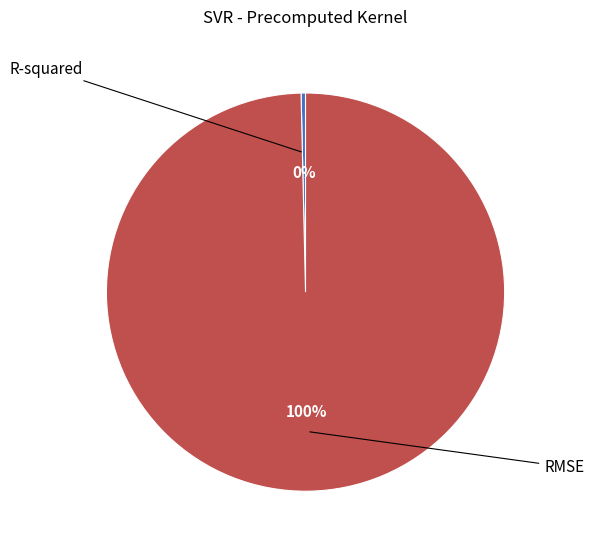

Is there any slice that represents more than half of the pie?

Yes